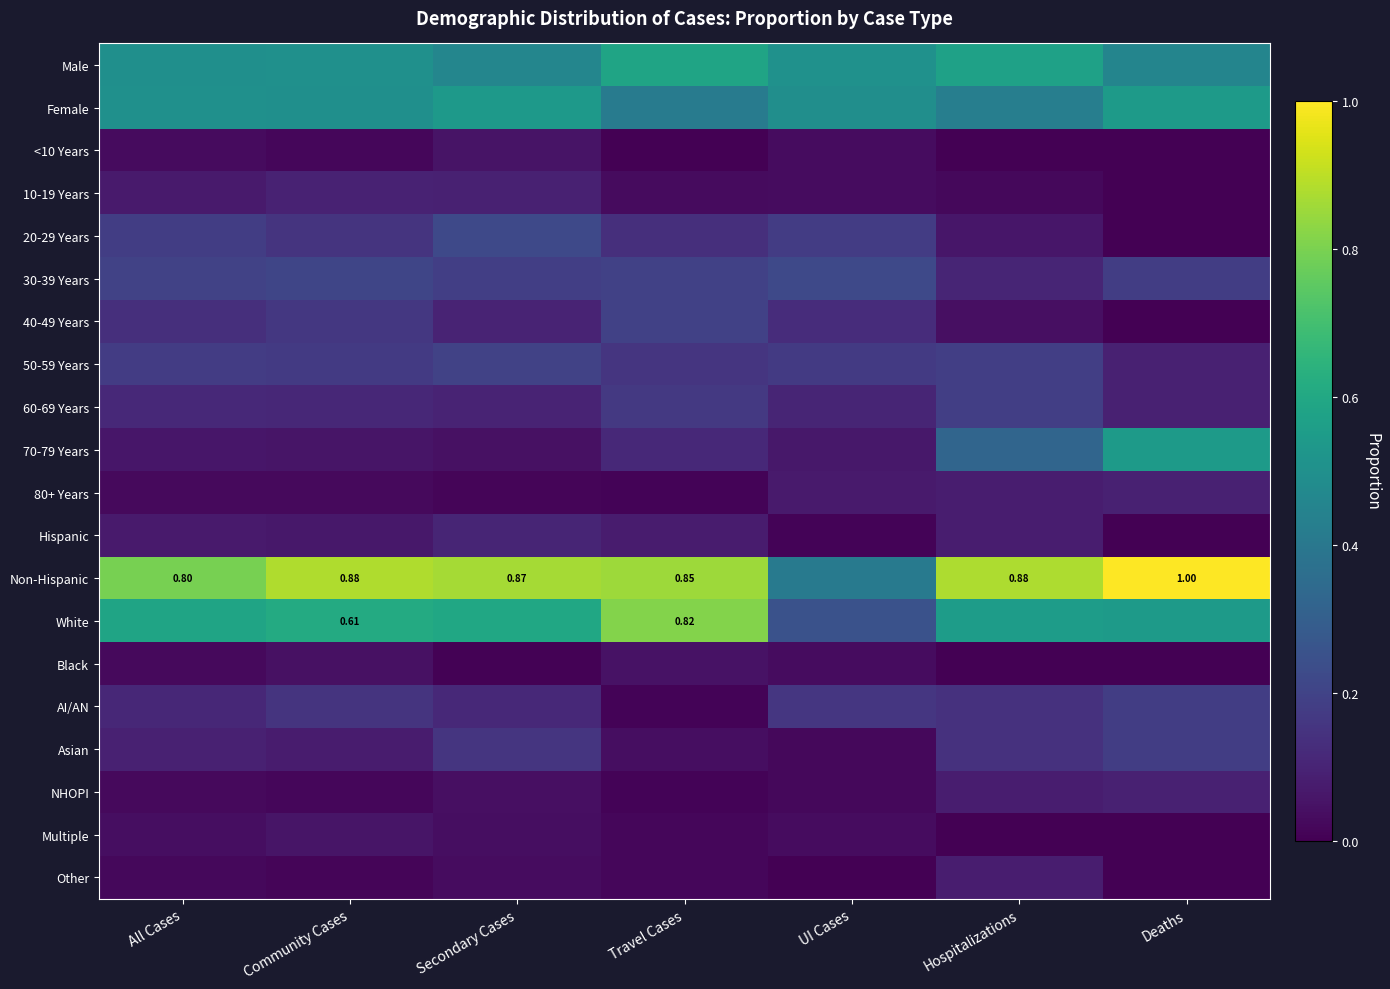

The value of Female at Secondary Cases is 0.5. True or false?

True